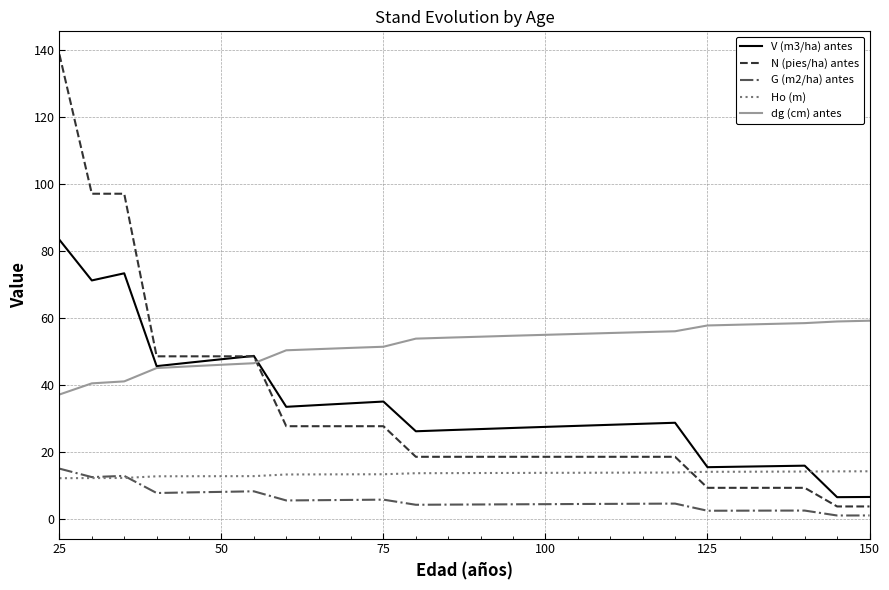

What is the maximum value shown in the chart?

138.6